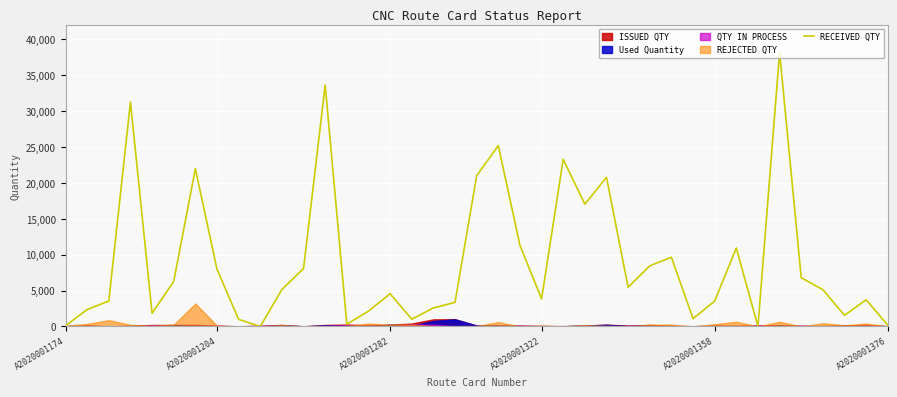

What position from the right is 31?

8